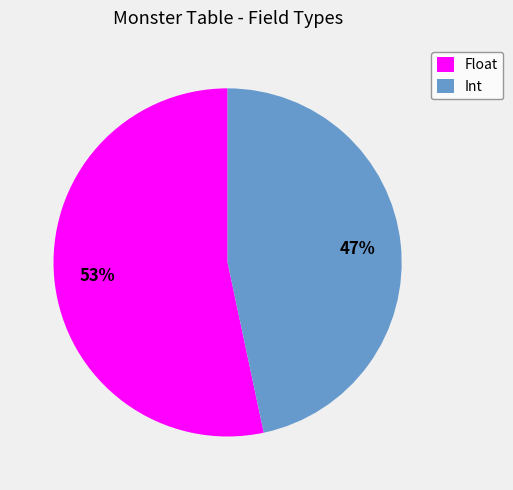

Does Float account for over 50% of the chart?

Yes